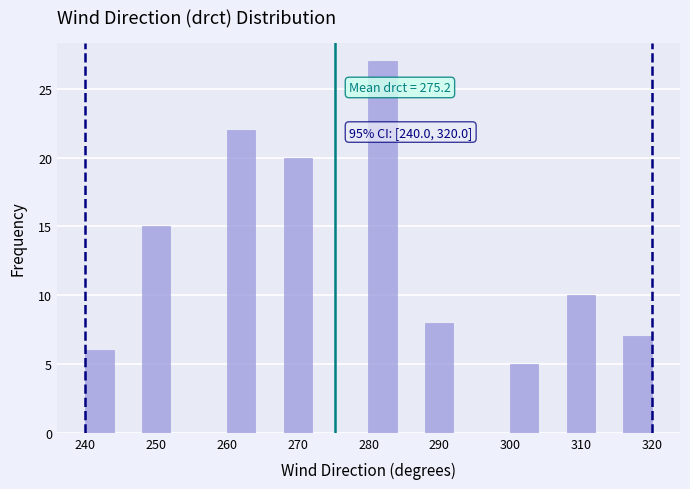

Over which range of the x-axis is the bar tallest?

280 to 284